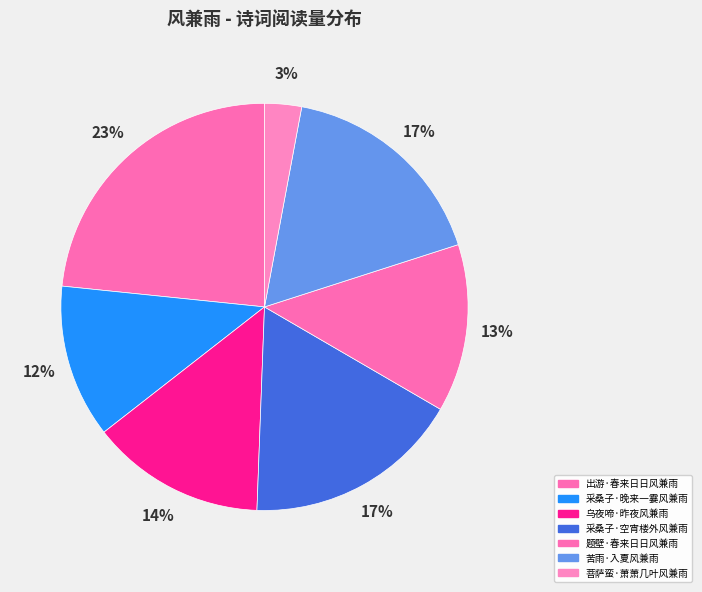

Is it true that 采桑子·晚来一霎风兼雨 is 20% of the pie?

False